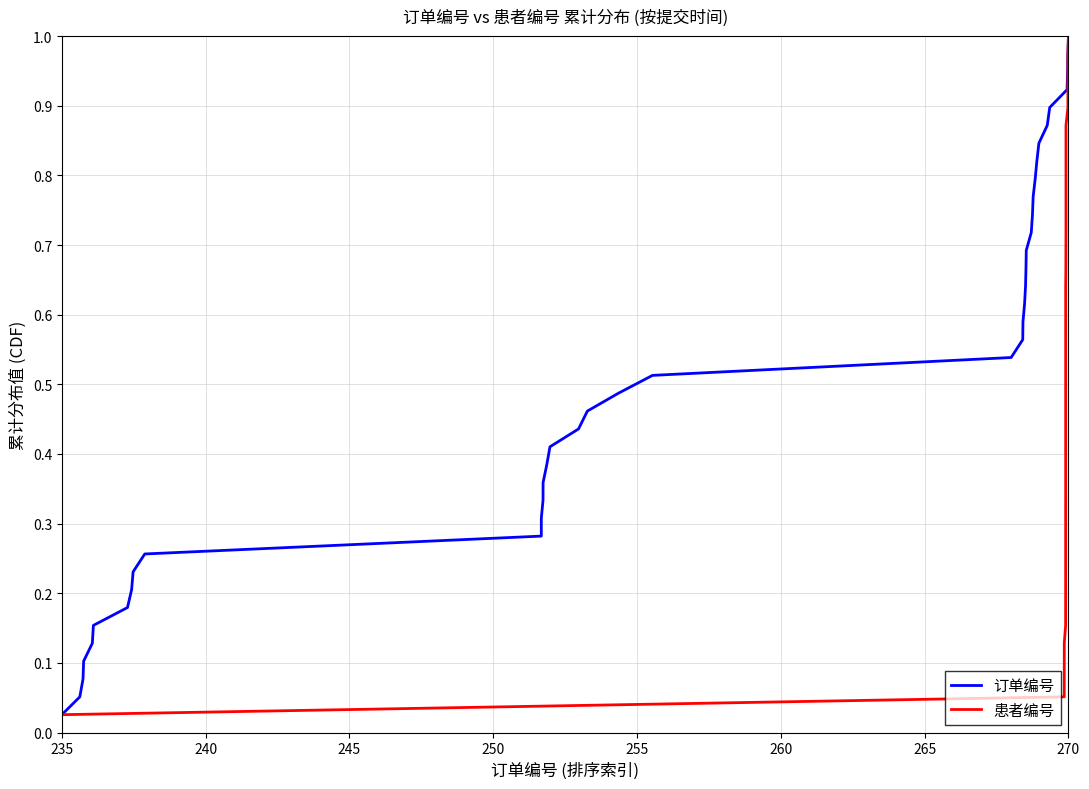

At which label does 订单编号 reach its minimum?

235